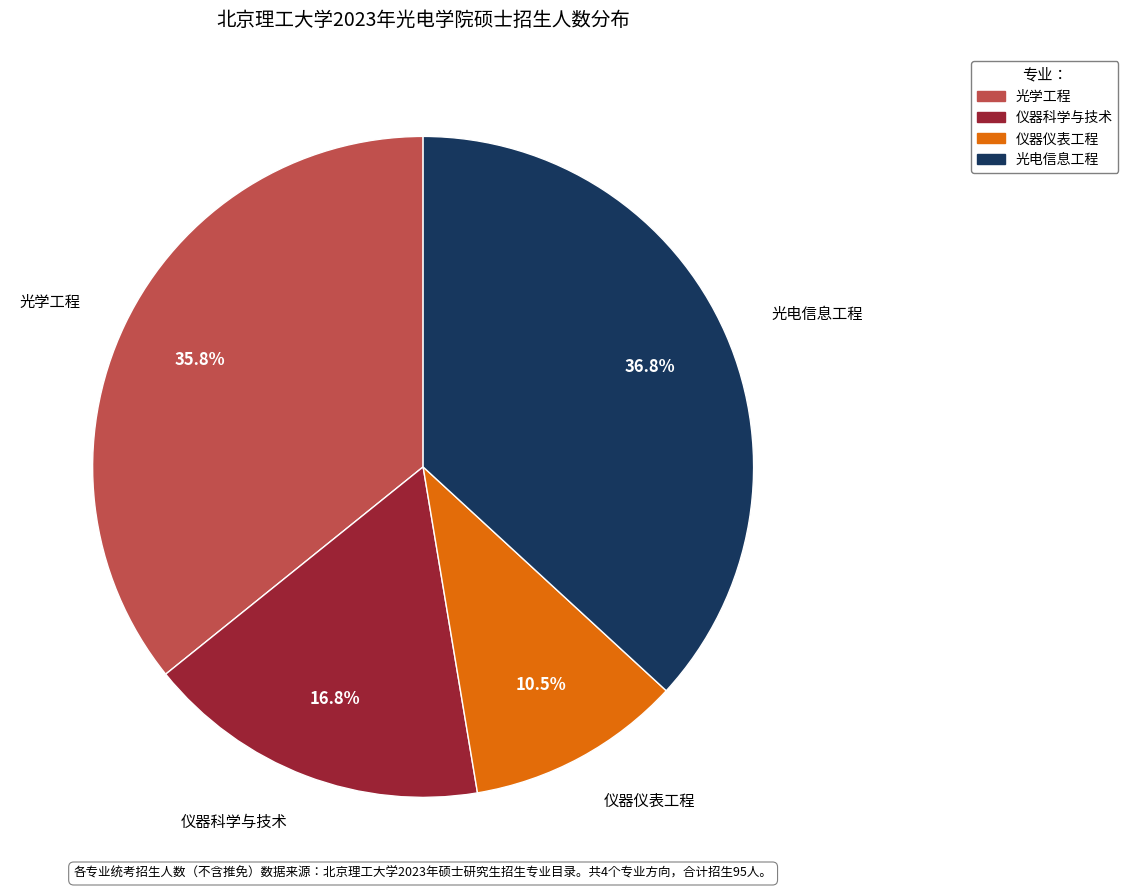

The 光电信息工程 slice represents 31% of the pie. True or false?

False